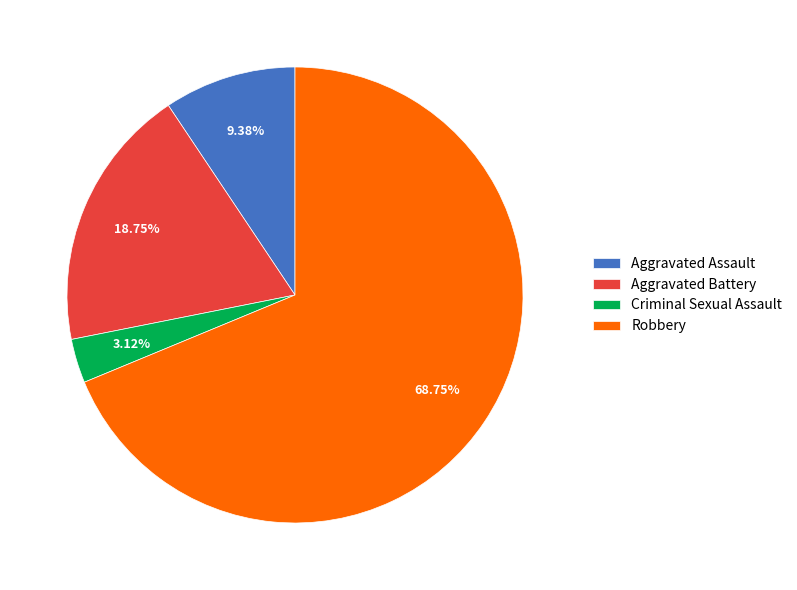

What percentage is the Robbery slice, to the nearest percent?

69%